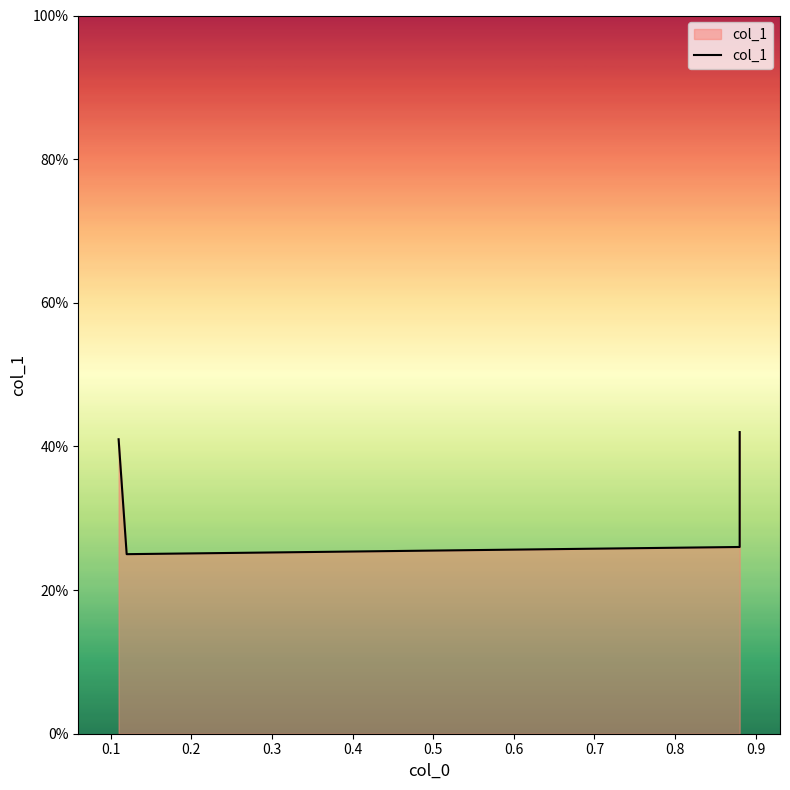

What is the smallest value displayed?

0.2